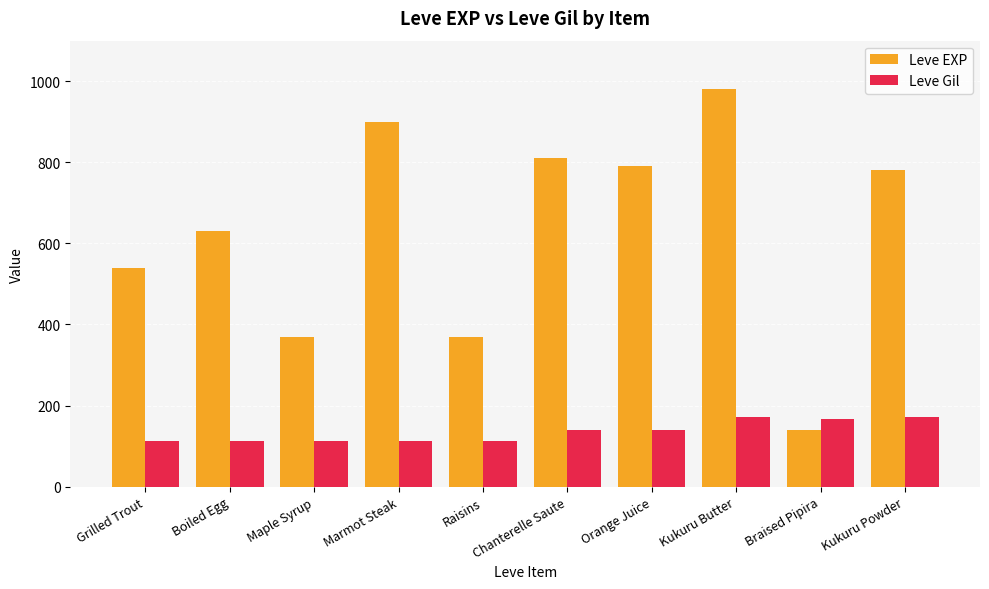

Read the Leve Gil value at Maple Syrup, to the nearest 10.

110